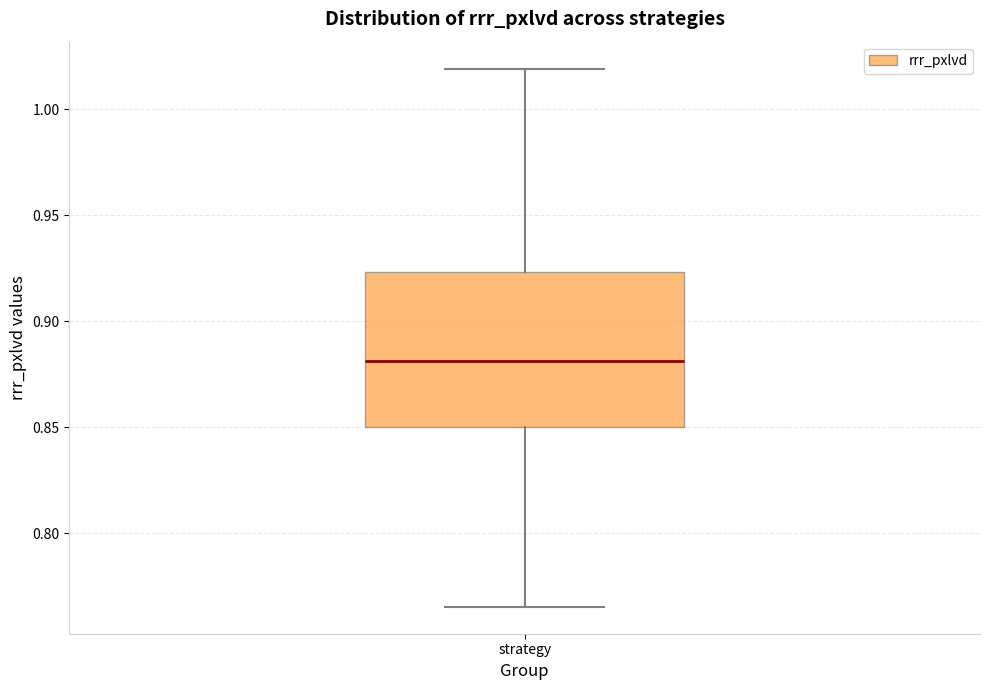

Transcribe this box plot: give where the median line is, the range the box spans, and where the two whiskers end, as read against the y-axis. The values are not printed on the chart, so give them approximately, as read against the axis.

median 0.880, box 0.850 to 0.925, whiskers 0.765 to 1.020